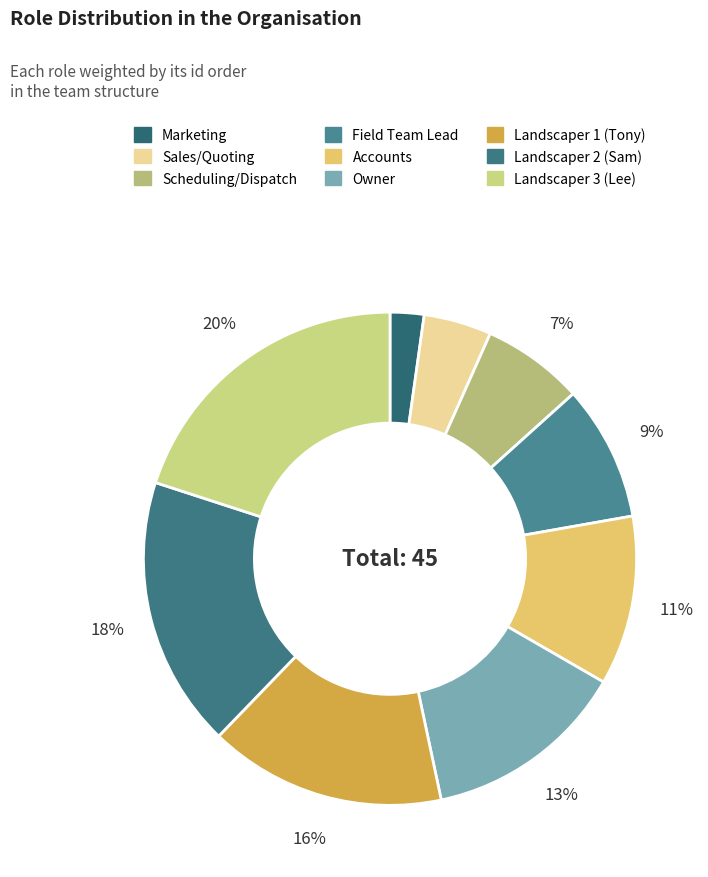

Count the number of slices in the pie.

9